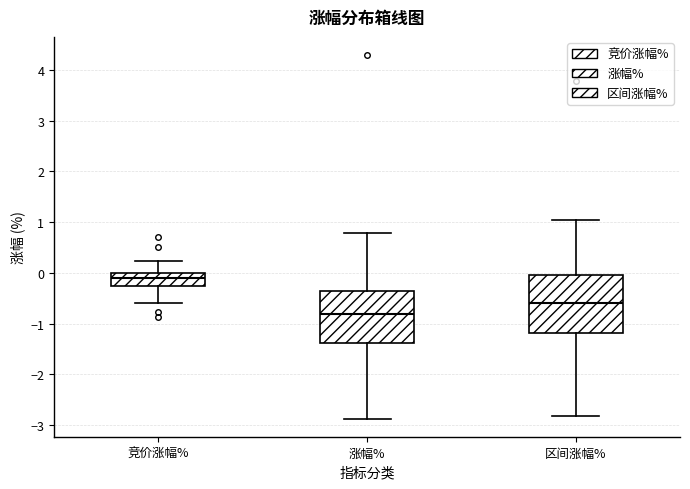

Which box's median line is the highest?

竞价涨幅%